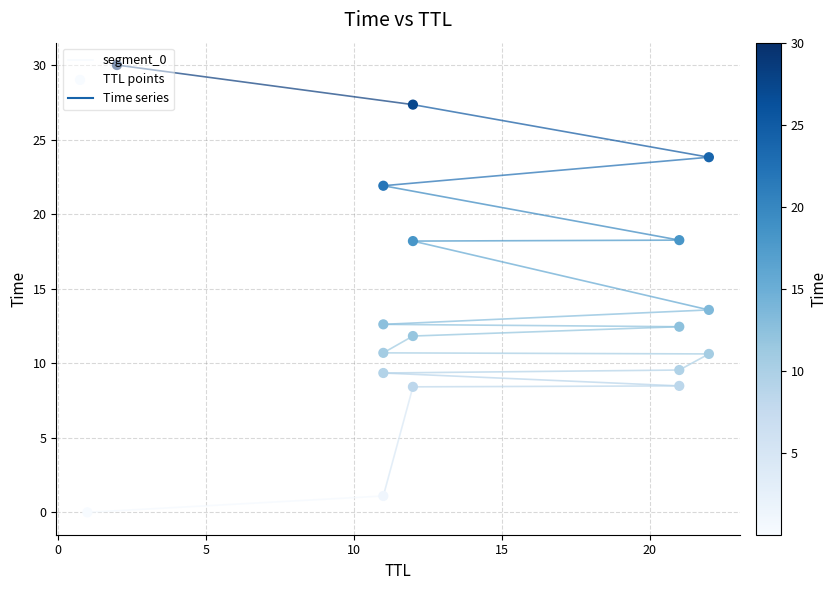

What is the ratio of the value at 12 to the value at 22?

1.3